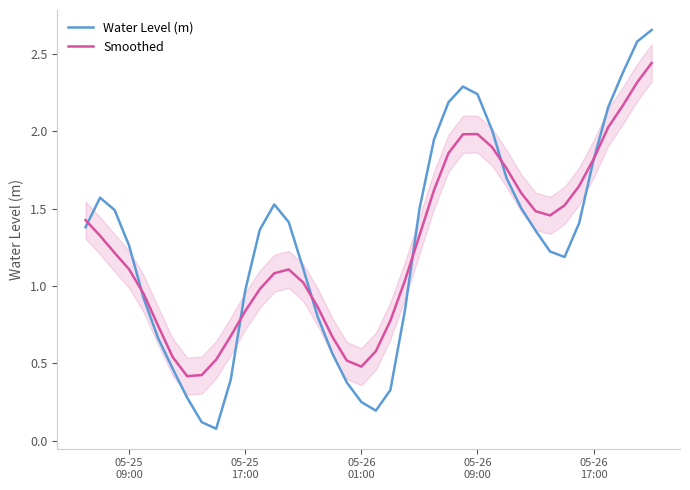

What is the minimum value for Smoothed?

0.4